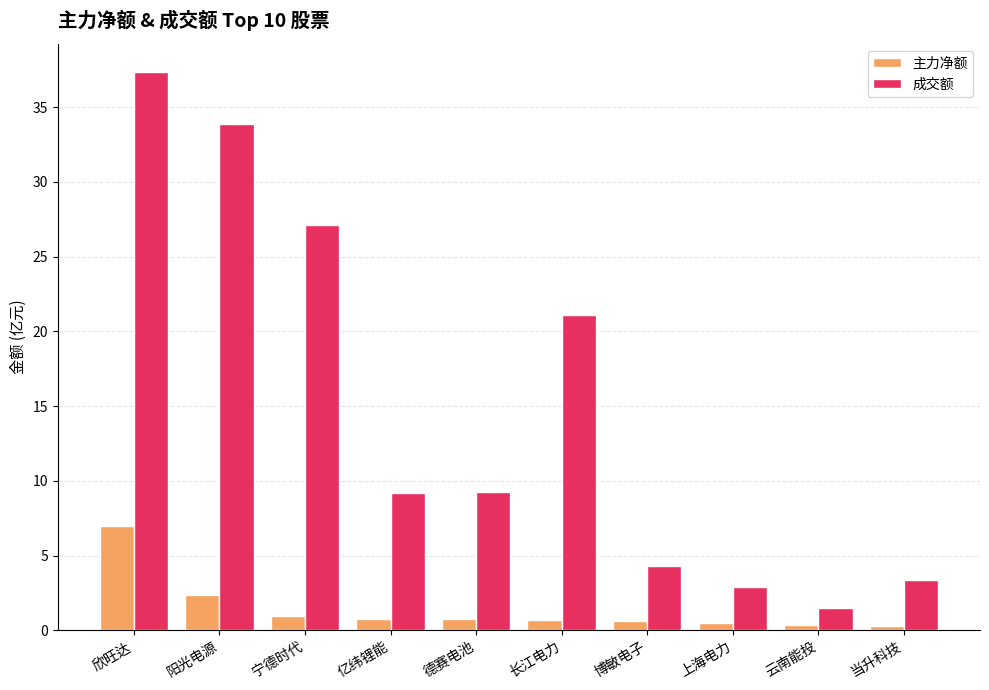

Rank the series by their average value, from highest to lowest.

成交额, 主力净额